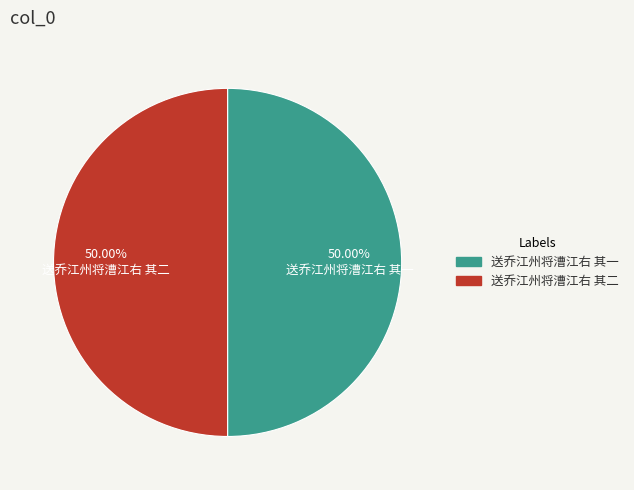

How many segments does this pie chart have?

2